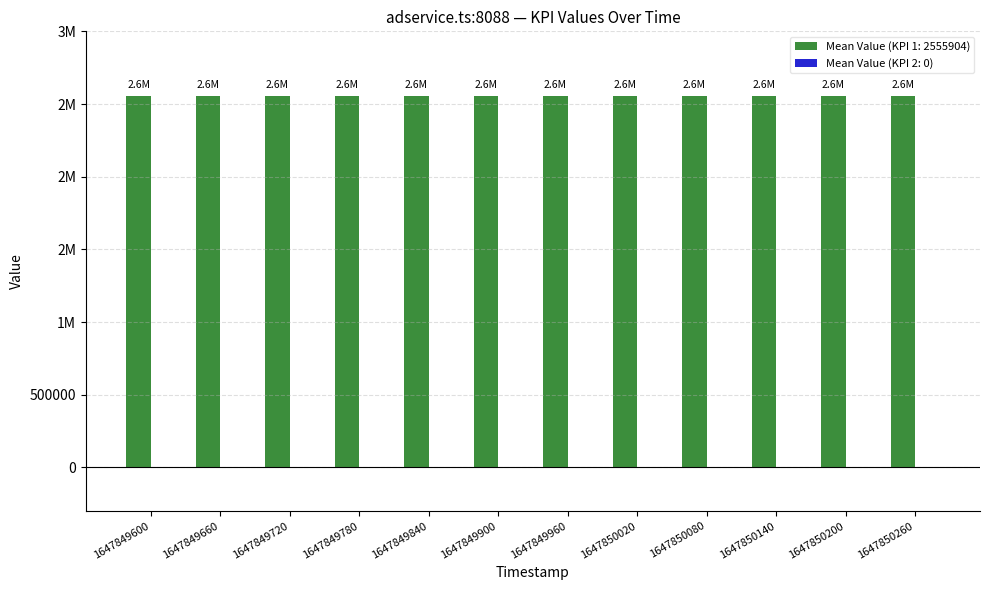

What is the approximate value of Mean Value (KPI 1: 2555904) at 1647849720?

2555904